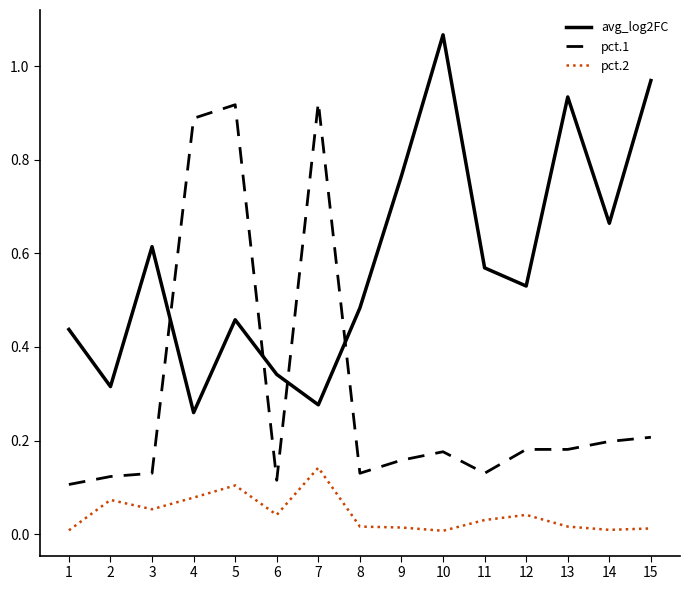

True or false: pct.2 and avg_log2FC intersect in this chart.

False